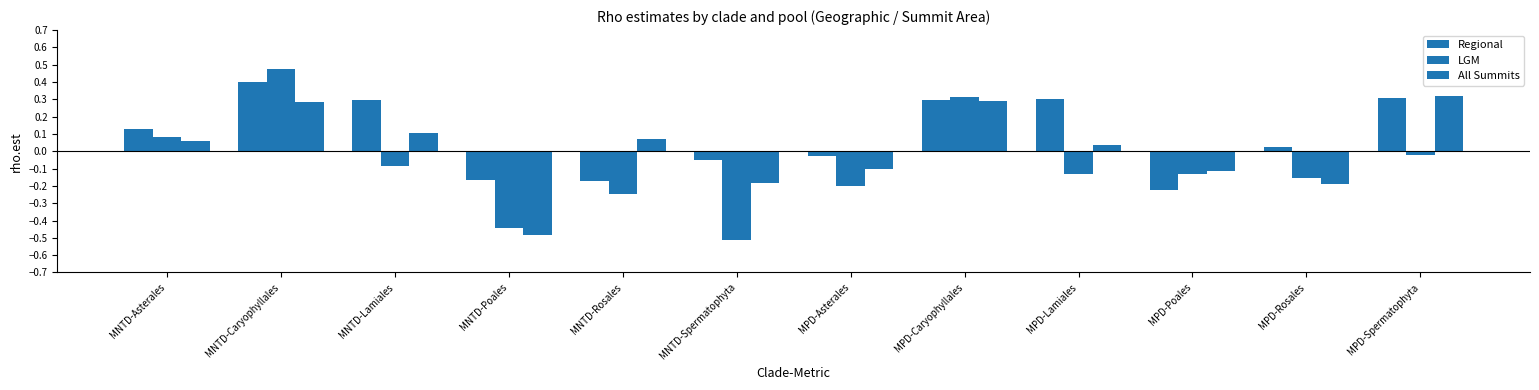

How many bars are there in each group?

3